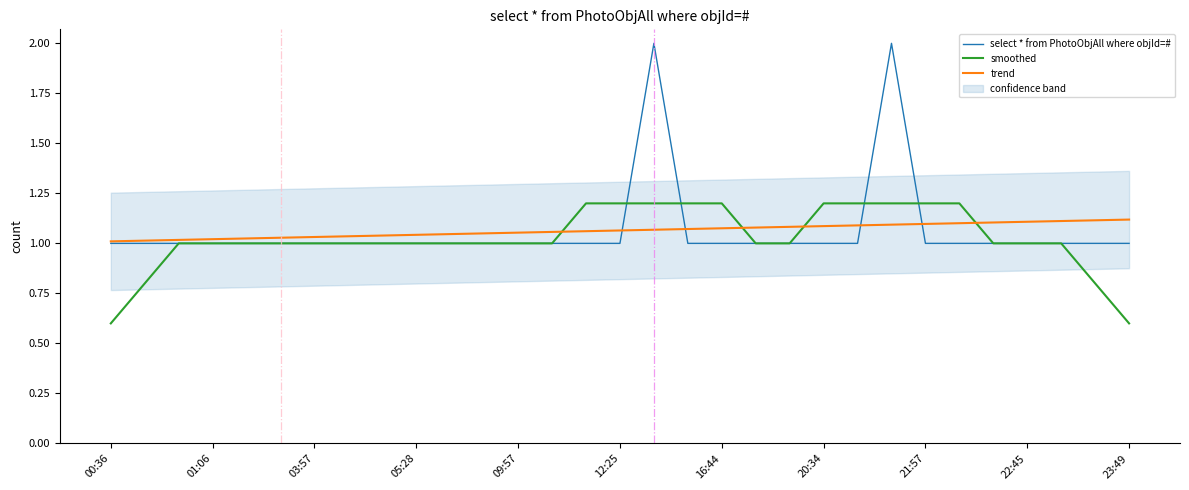

The trend series shows 1.1 at 22:45. True or false?

True